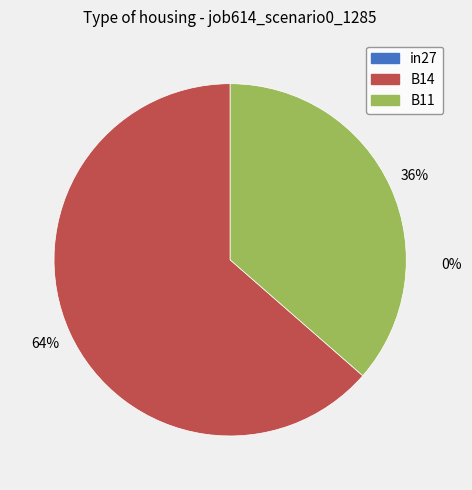

To the nearest percent, what is the average slice percentage?

50%